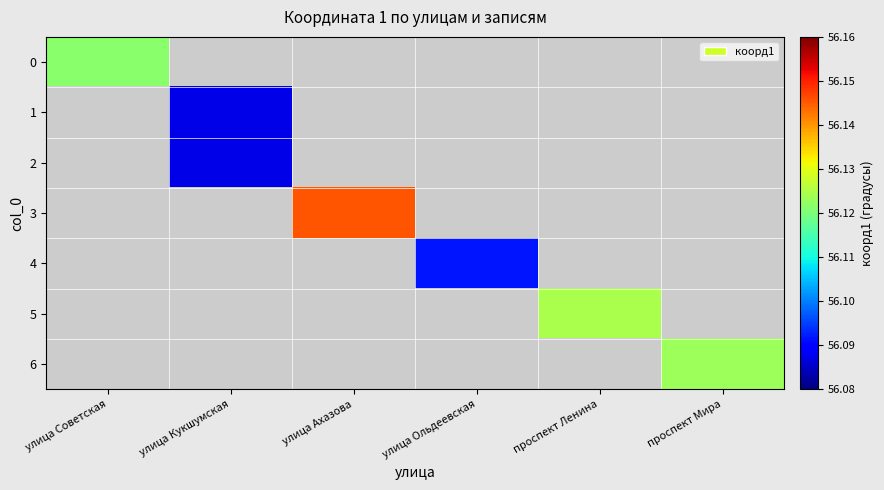

List the labels in order of 0 value, largest first.

улица Советская, улица Кукшумская, улица Ахазова, улица Ольдеевская, проспект Ленина, проспект Мира